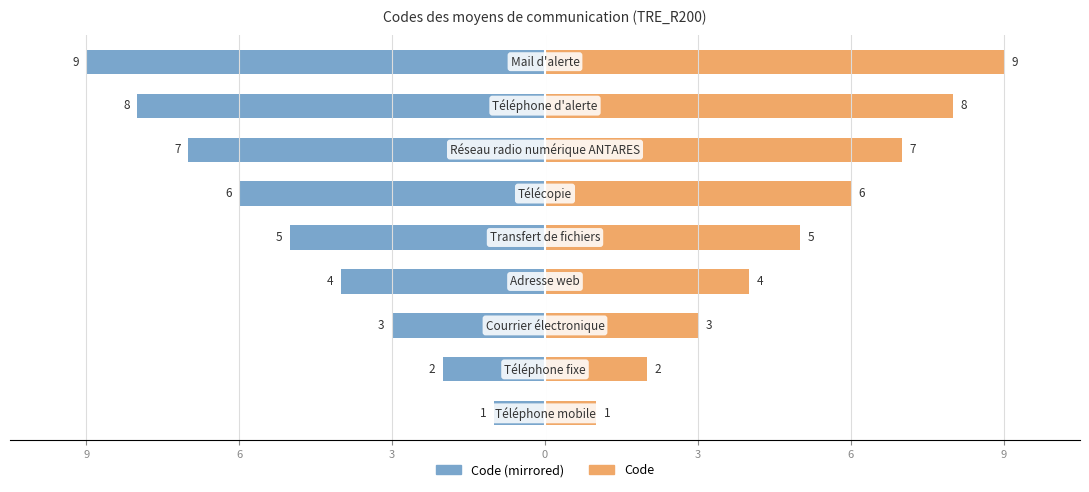

What is the maximum value shown in the chart?

9